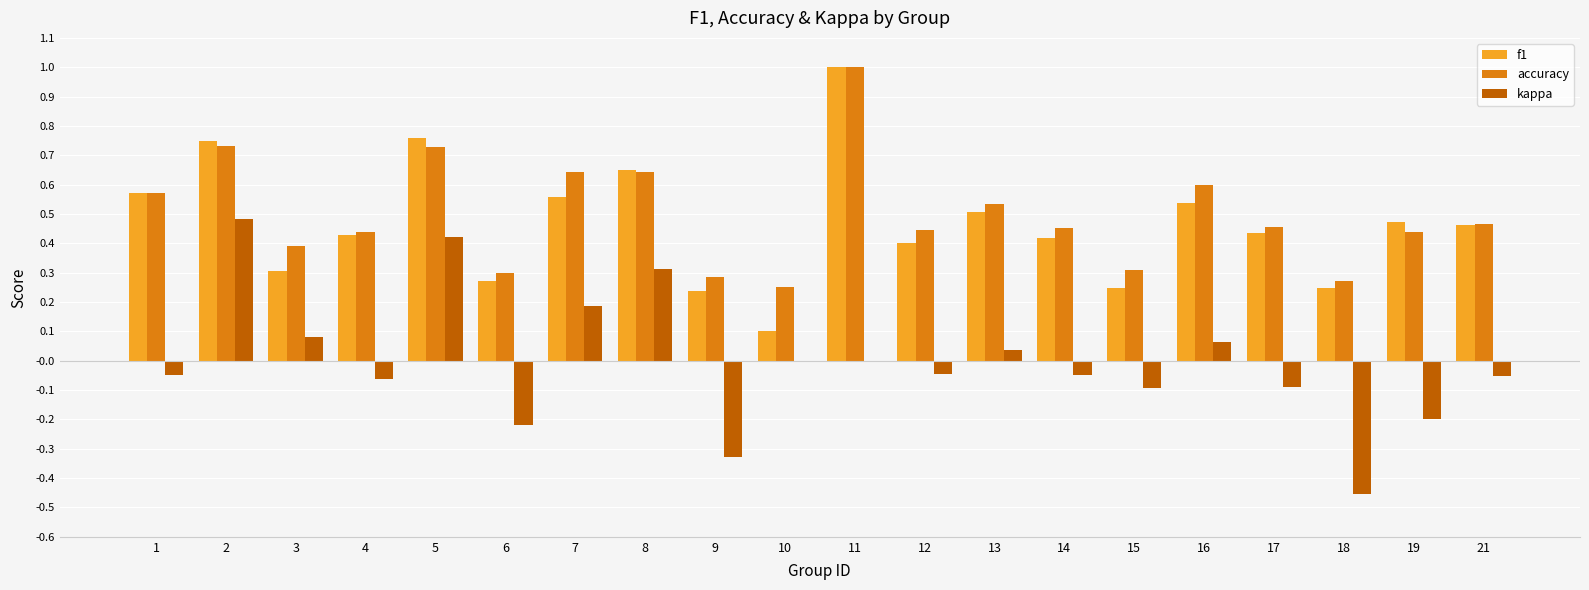

The value of accuracy at 16 is 0.6. True or false?

True